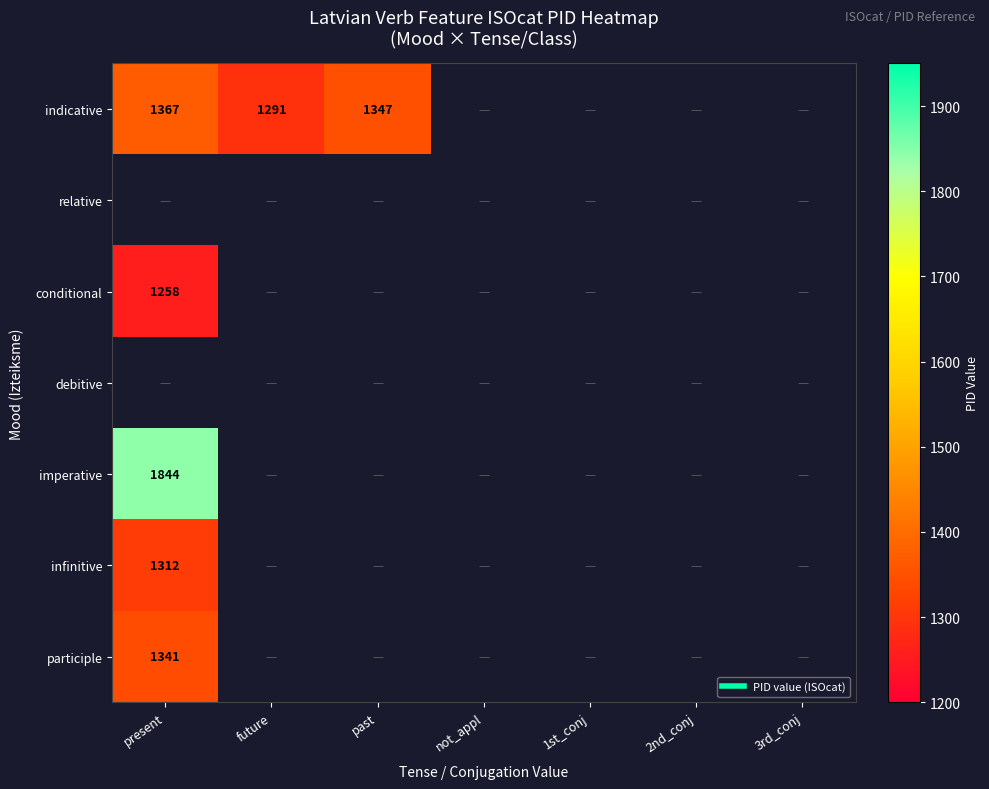

What is the minimum value for imperative?

1844.0